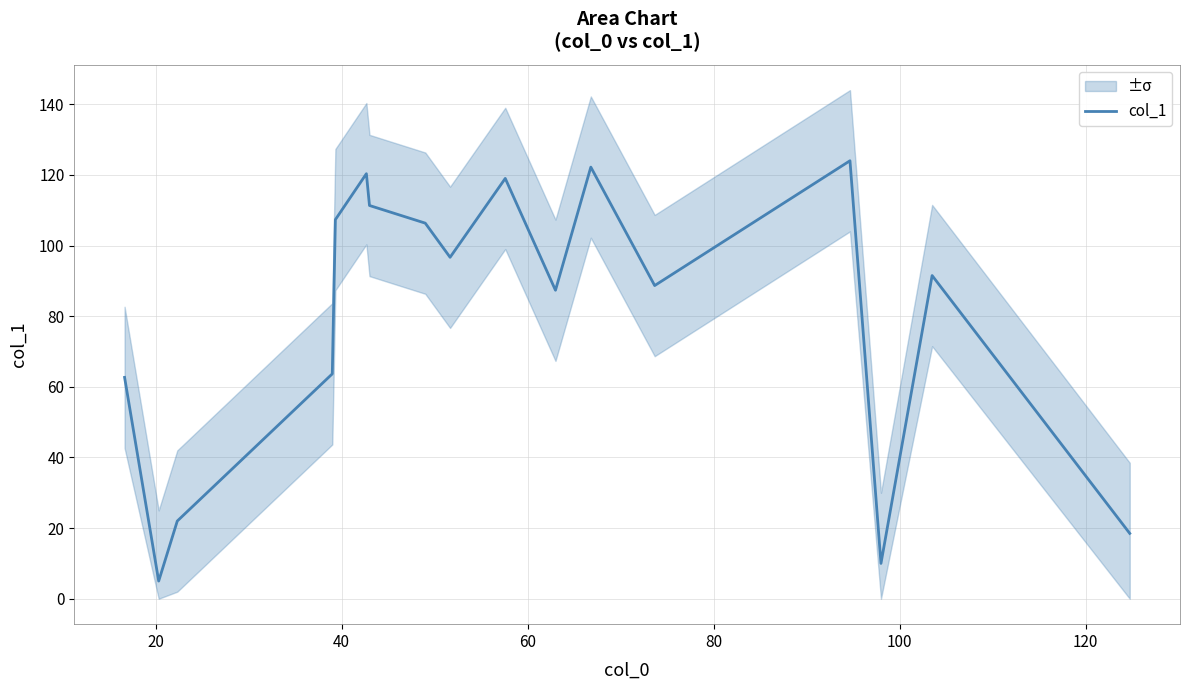

What is the minimum value for col_1?

5.0